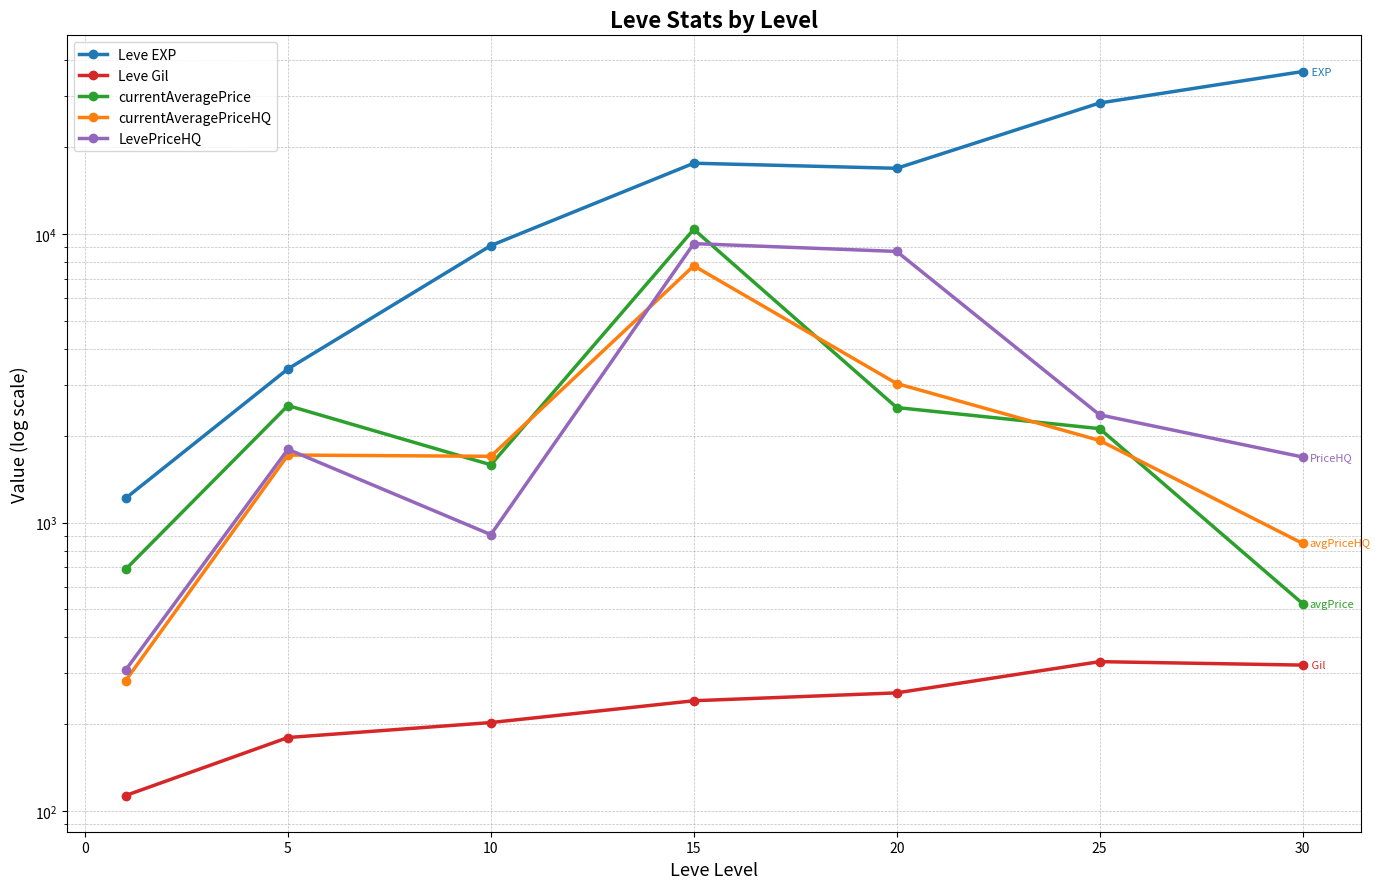

At how many categories does at least one series exceed 24501?

2